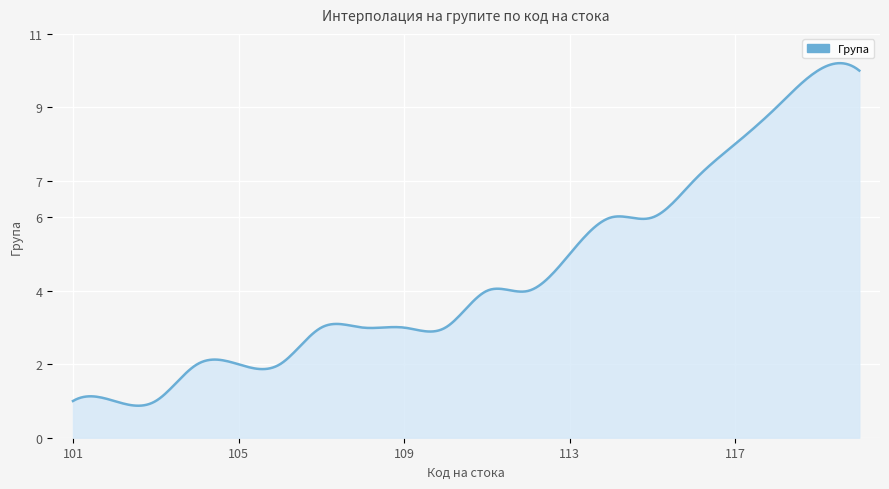

What is the difference between the maximum and minimum values?

9.3